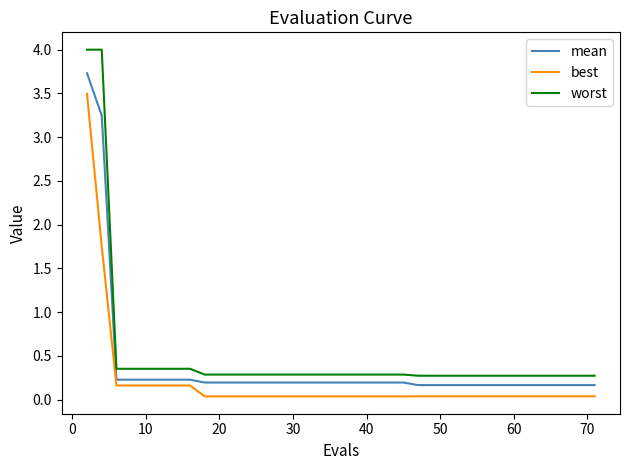

Which series has the largest range (max minus min)?

worst